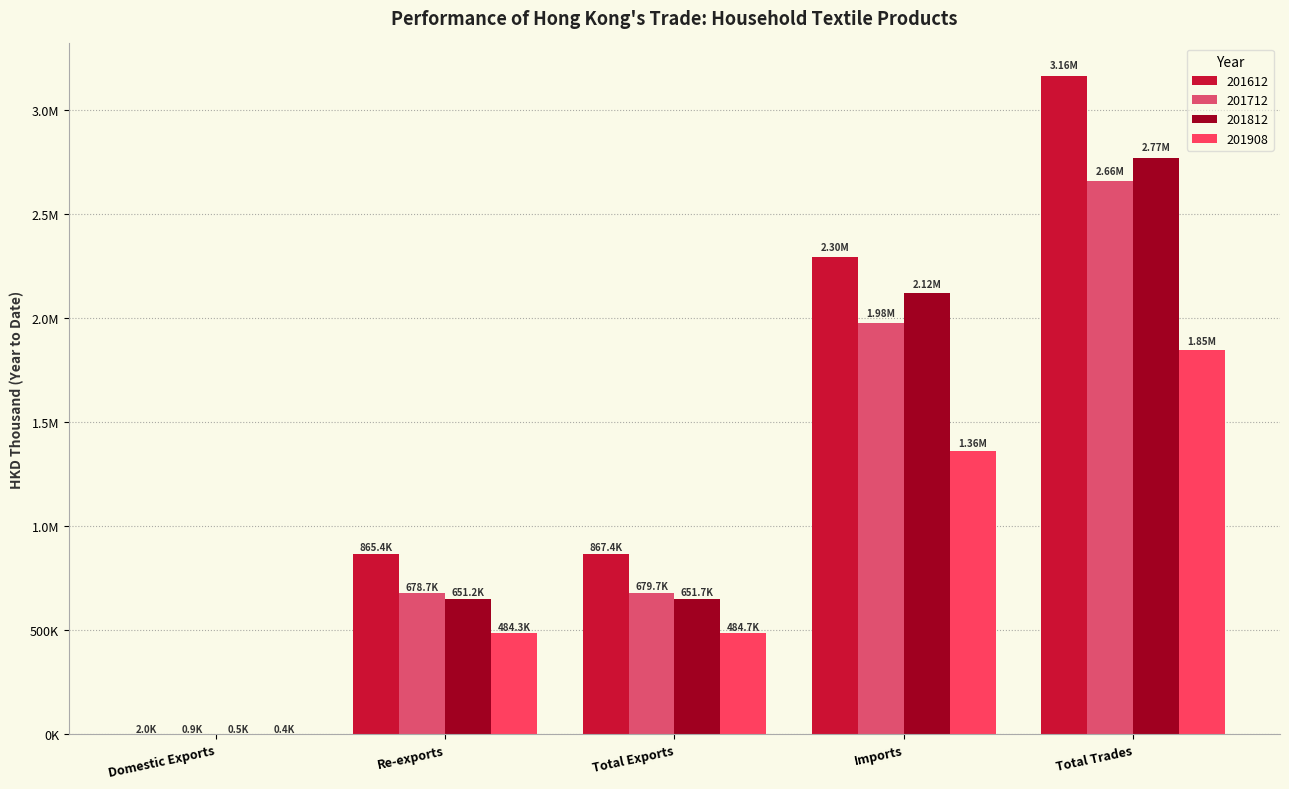

What is the approximate value of 201612 at Imports?

2296696.1